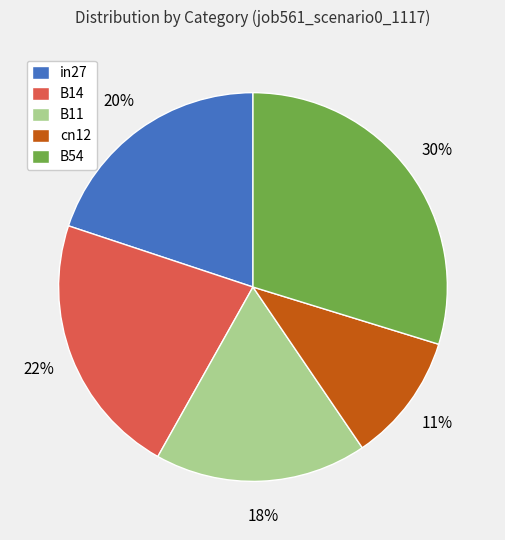

Is it true that in27 is 20% of the pie?

True